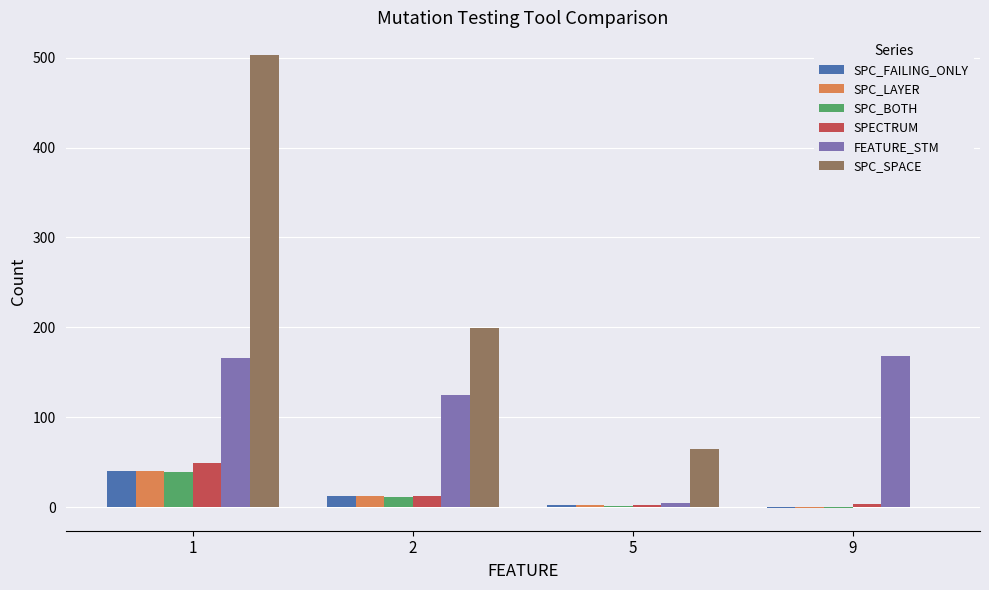

What are all the series names shown in the legend?

SPC_FAILING_ONLY, SPC_LAYER, SPC_BOTH, SPECTRUM, FEATURE_STM, SPC_SPACE